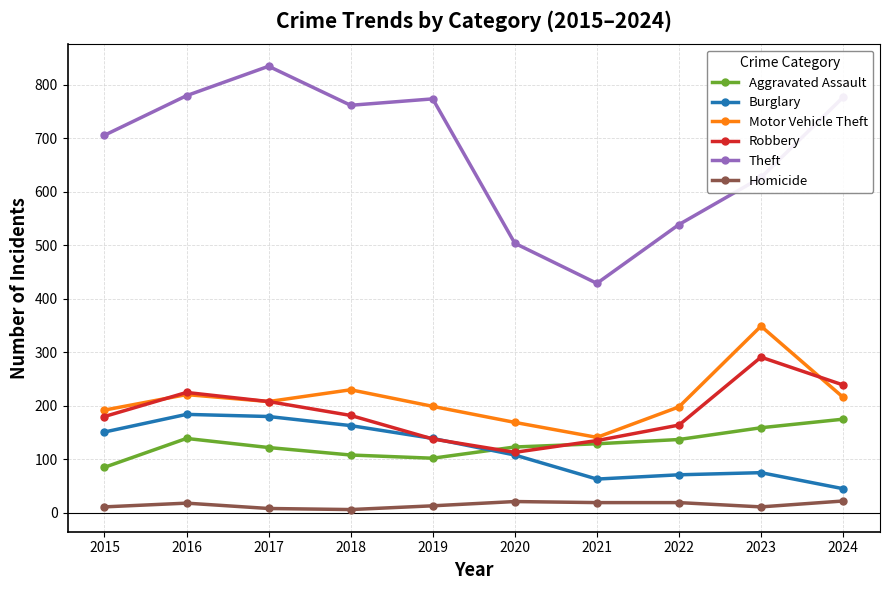

What is the minimum value shown in the chart?

6